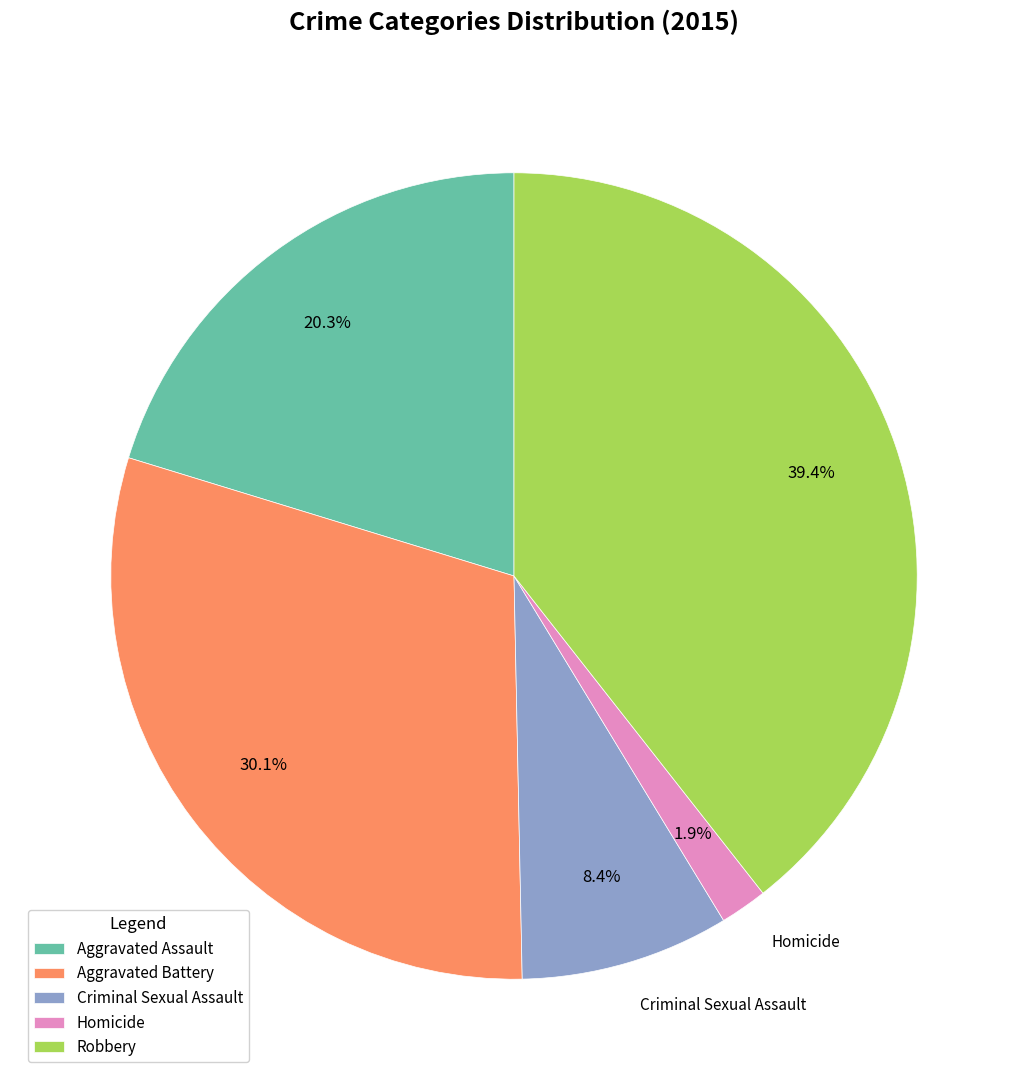

What percentage is the Criminal Sexual Assault slice, to the nearest percent?

8%